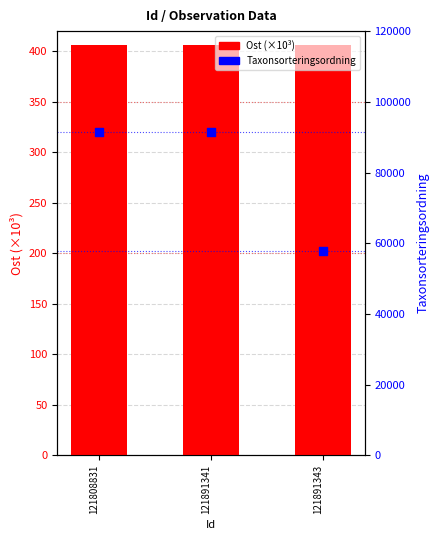

Which series has the largest Y range (max minus min)?

Taxonsorteringsordning